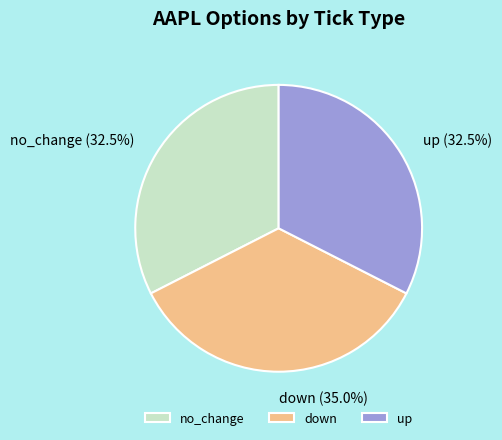

True or false: no_change accounts for 21% of the total.

False